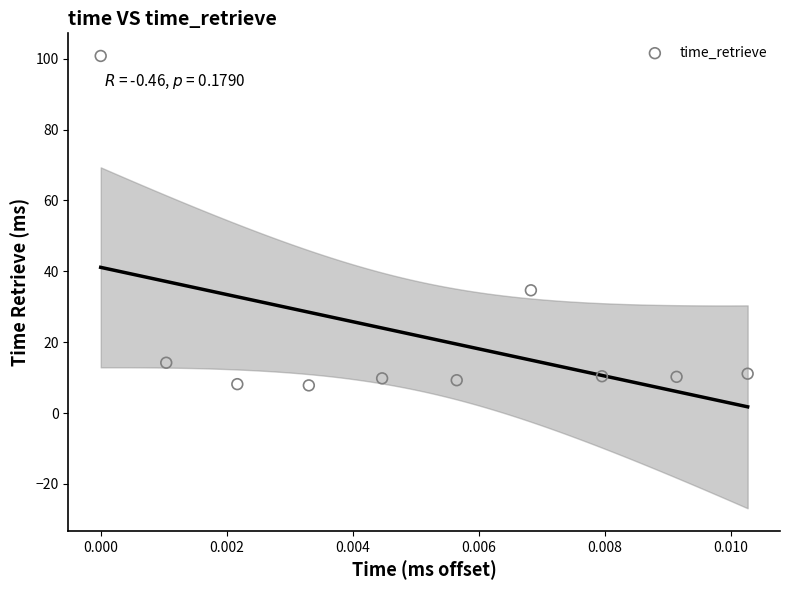

What Y value in the scatter plot is closest to 54?

34.6